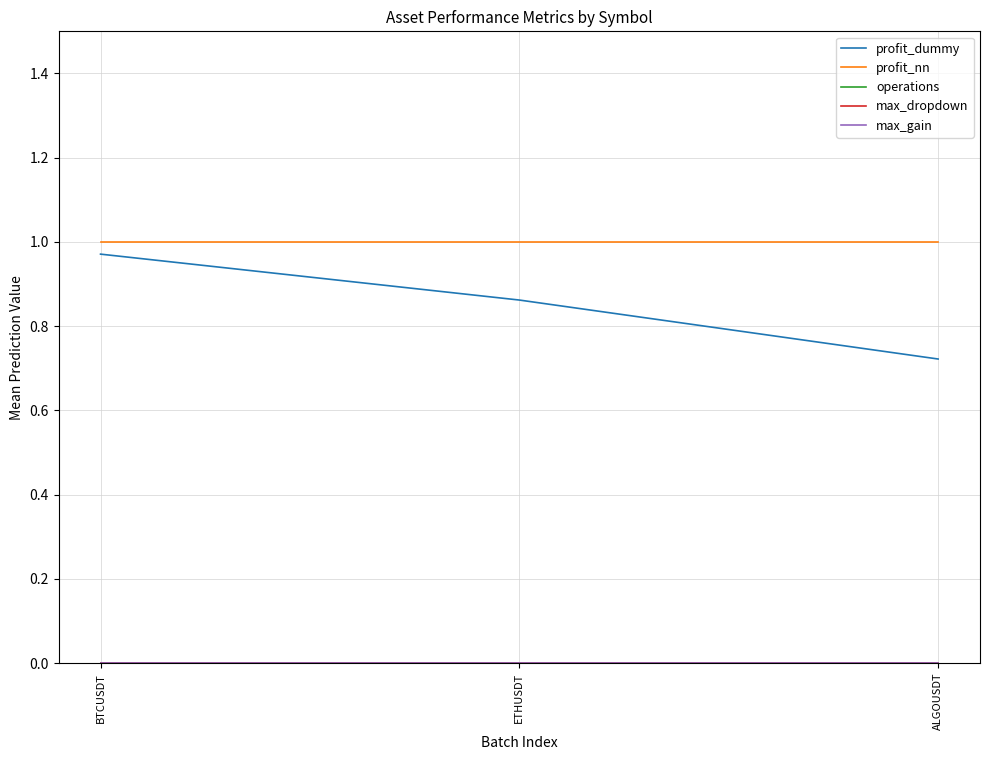

At which category is the sum across all series the highest?

BTCUSDT